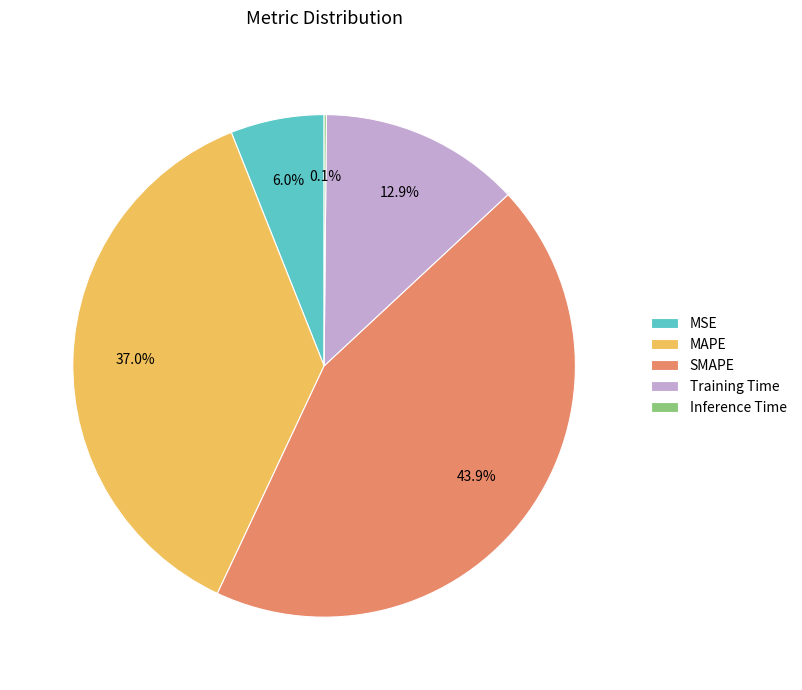

What portion of the pie excludes MSE?

94.0%